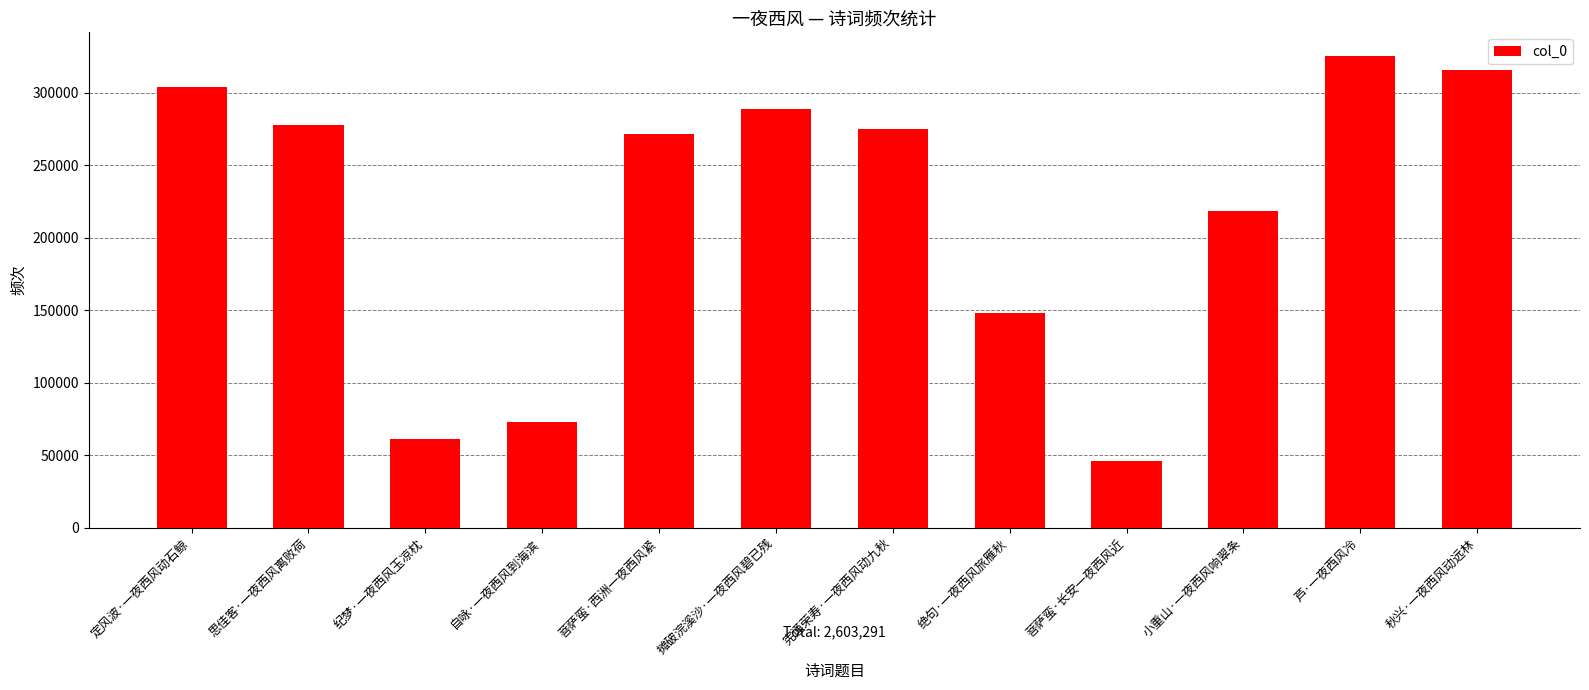

What is the maximum value shown in the chart?

325307